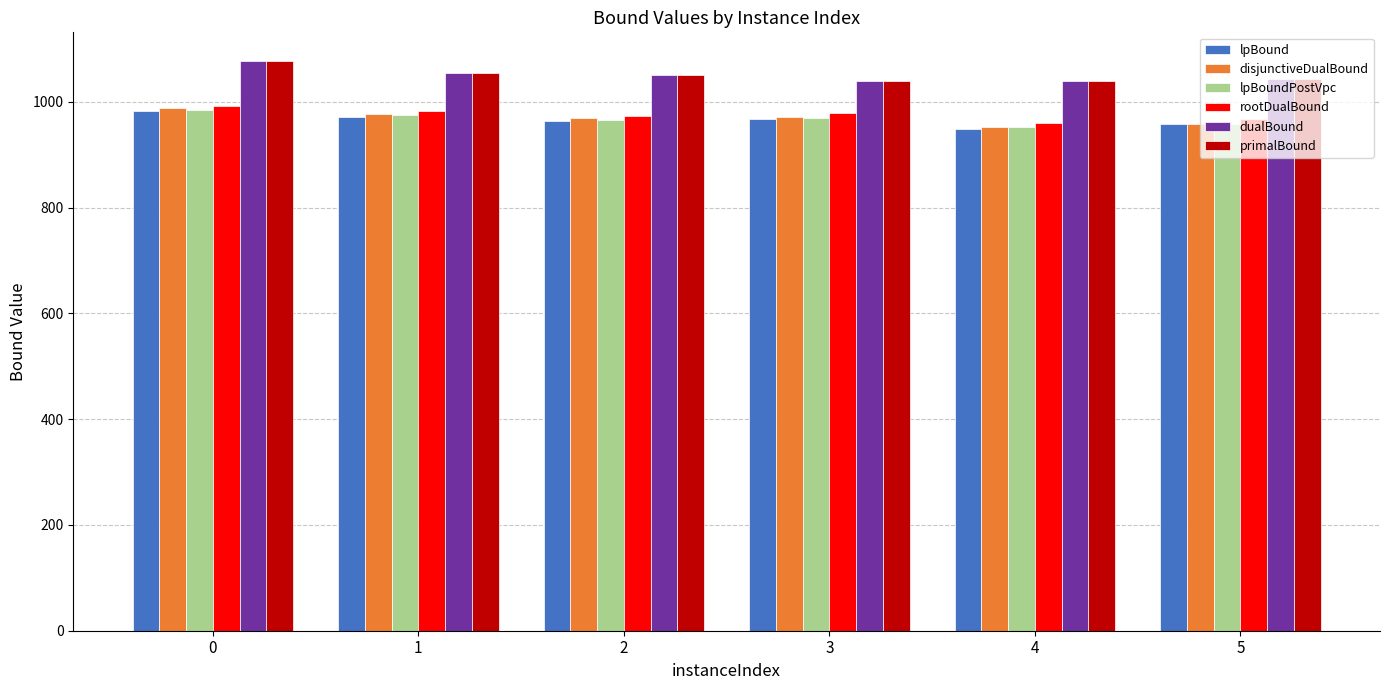

Count the number of categories in the chart.

6